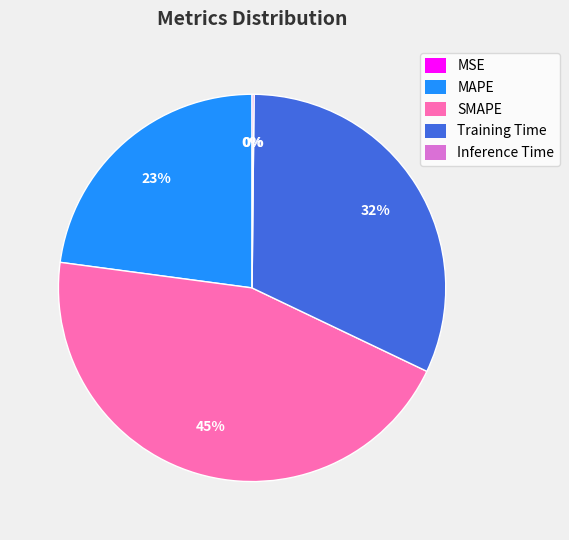

What is the largest slice in the pie chart?

SMAPE